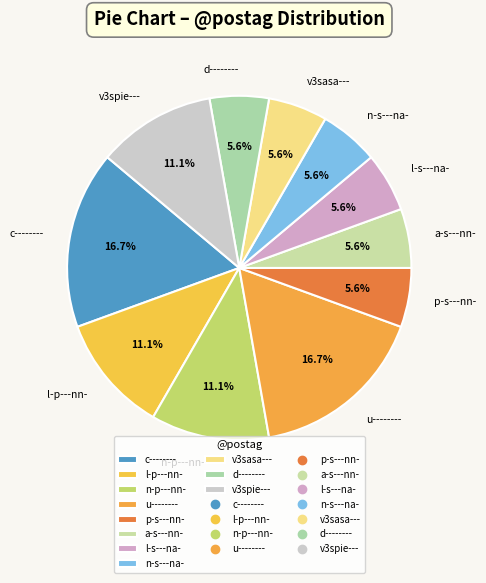

How many segments does this pie chart have?

11